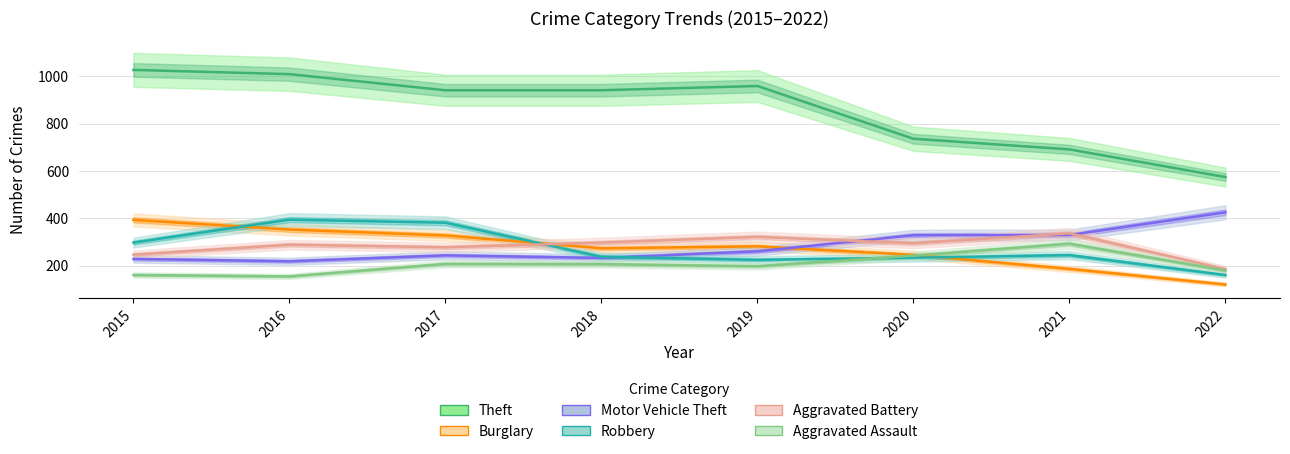

Between 2015 and 2022, which series saw the biggest shift?

Theft